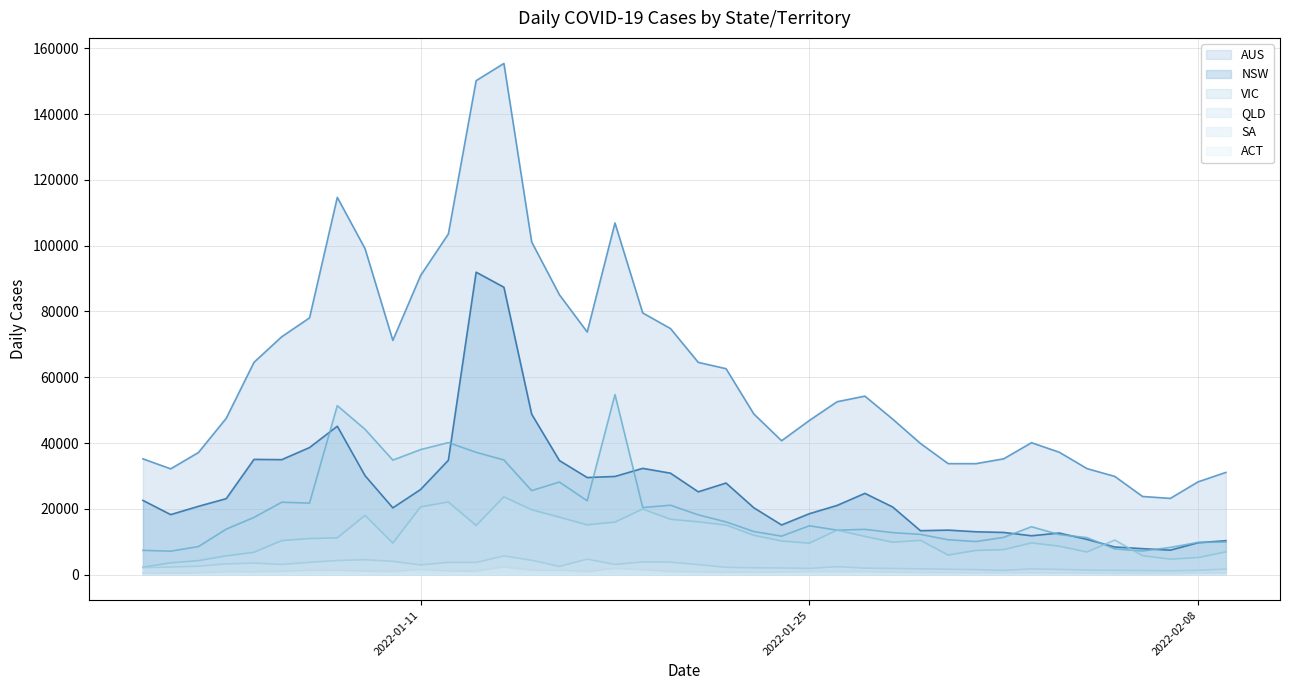

The ACT series shows 372 at 2022-02-05. True or false?

True